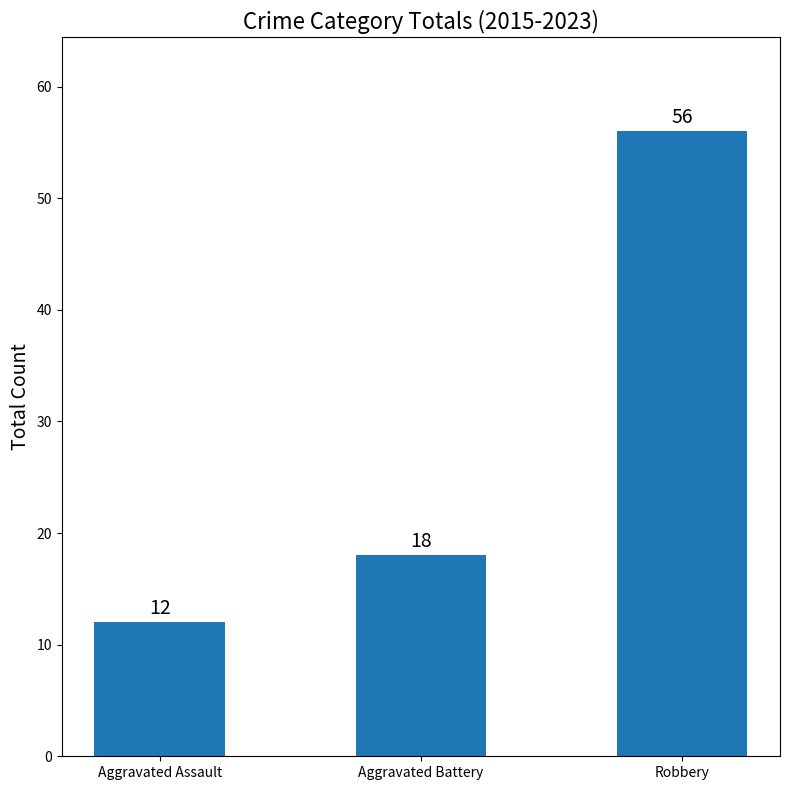

What is the greatest value displayed?

56